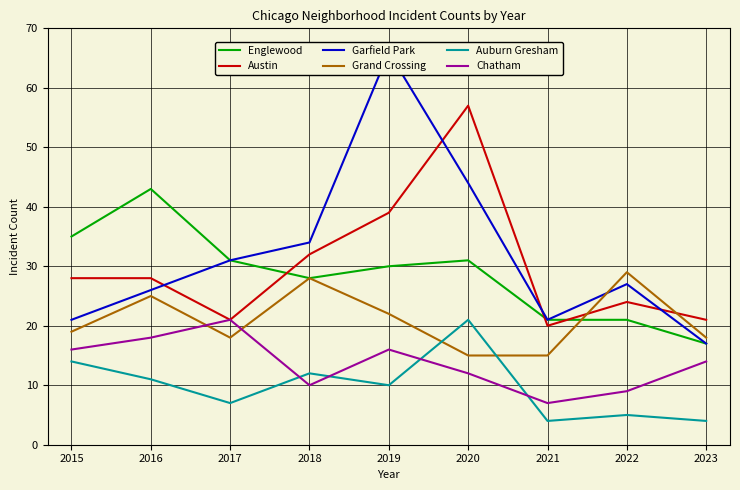

How many interior local peaks does the Englewood series have?

2